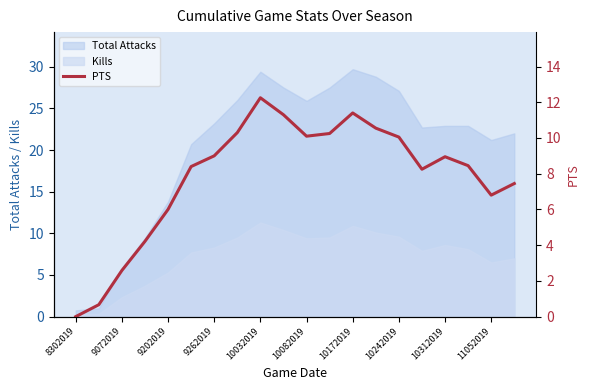

The Kills series shows 6.5 at 10032019. True or false?

False